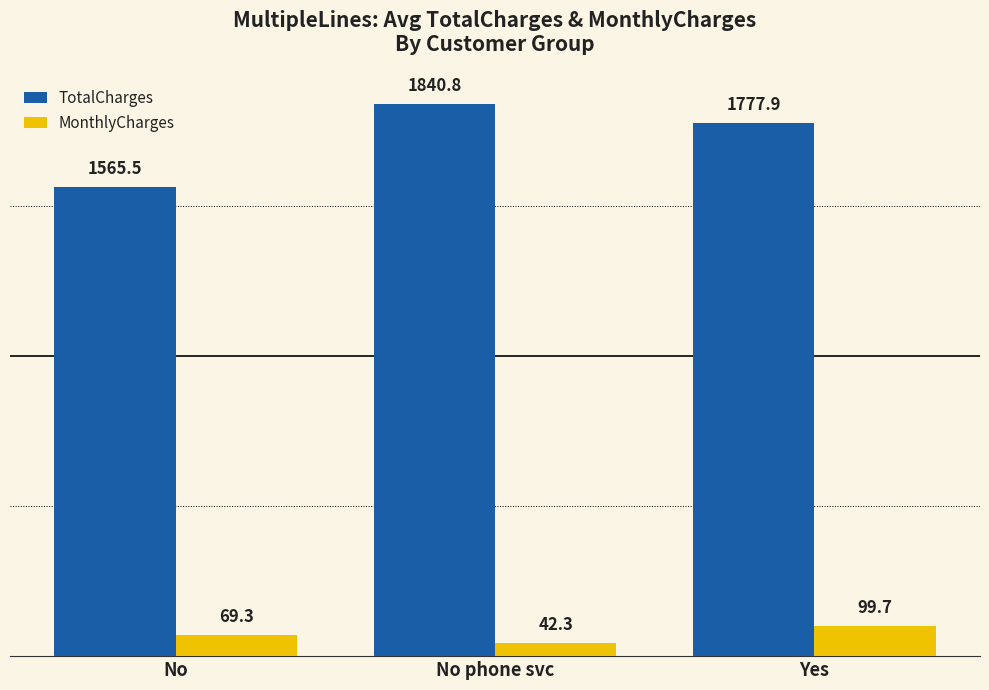

Reading right to left, extract all data points from this chart.

TotalCharges: 1777.9	1840.8	1565.5
MonthlyCharges: 99.7	42.3	69.3